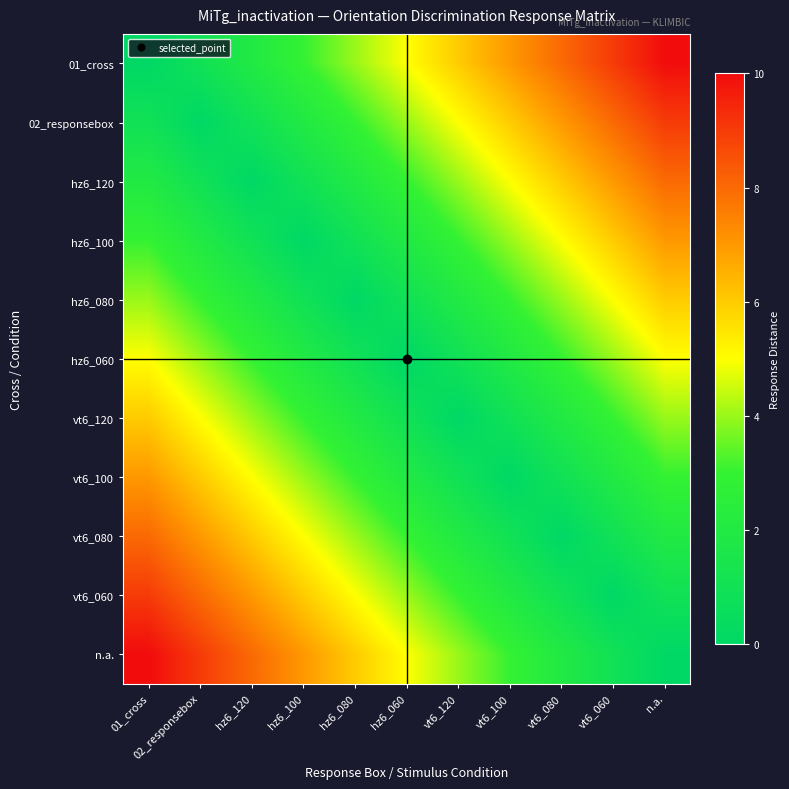

Reading left to right, list all the values displayed in this chart.

01_cross: 01_cross=0	02_responsebox=1	hz6_120=2	hz6_100=3	hz6_080=4	hz6_060=5	vt6_120=6	vt6_100=7	vt6_080=8	vt6_060=9	n.a.=10
02_responsebox: 01_cross=1	02_responsebox=0	hz6_120=1	hz6_100=2	hz6_080=3	hz6_060=4	vt6_120=5	vt6_100=6	vt6_080=7	vt6_060=8	n.a.=9
hz6_120: 01_cross=2	02_responsebox=1	hz6_120=0	hz6_100=1	hz6_080=2	hz6_060=3	vt6_120=4	vt6_100=5	vt6_080=6	vt6_060=7	n.a.=8
hz6_100: 01_cross=3	02_responsebox=2	hz6_120=1	hz6_100=0	hz6_080=1	hz6_060=2	vt6_120=3	vt6_100=4	vt6_080=5	vt6_060=6	n.a.=7
hz6_080: 01_cross=4	02_responsebox=3	hz6_120=2	hz6_100=1	hz6_080=0	hz6_060=1	vt6_120=2	vt6_100=3	vt6_080=4	vt6_060=5	n.a.=6
hz6_060: 01_cross=5	02_responsebox=4	hz6_120=3	hz6_100=2	hz6_080=1	hz6_060=0	vt6_120=1	vt6_100=2	vt6_080=3	vt6_060=4	n.a.=5
vt6_120: 01_cross=6	02_responsebox=5	hz6_120=4	hz6_100=3	hz6_080=2	hz6_060=1	vt6_120=0	vt6_100=1	vt6_080=2	vt6_060=3	n.a.=4
vt6_100: 01_cross=7	02_responsebox=6	hz6_120=5	hz6_100=4	hz6_080=3	hz6_060=2	vt6_120=1	vt6_100=0	vt6_080=1	vt6_060=2	n.a.=3
vt6_080: 01_cross=8	02_responsebox=7	hz6_120=6	hz6_100=5	hz6_080=4	hz6_060=3	vt6_120=2	vt6_100=1	vt6_080=0	vt6_060=1	n.a.=2
vt6_060: 01_cross=9	02_responsebox=8	hz6_120=7	hz6_100=6	hz6_080=5	hz6_060=4	vt6_120=3	vt6_100=2	vt6_080=1	vt6_060=0	n.a.=1
n.a.: 01_cross=10	02_responsebox=9	hz6_120=8	hz6_100=7	hz6_080=6	hz6_060=5	vt6_120=4	vt6_100=3	vt6_080=2	vt6_060=1	n.a.=0